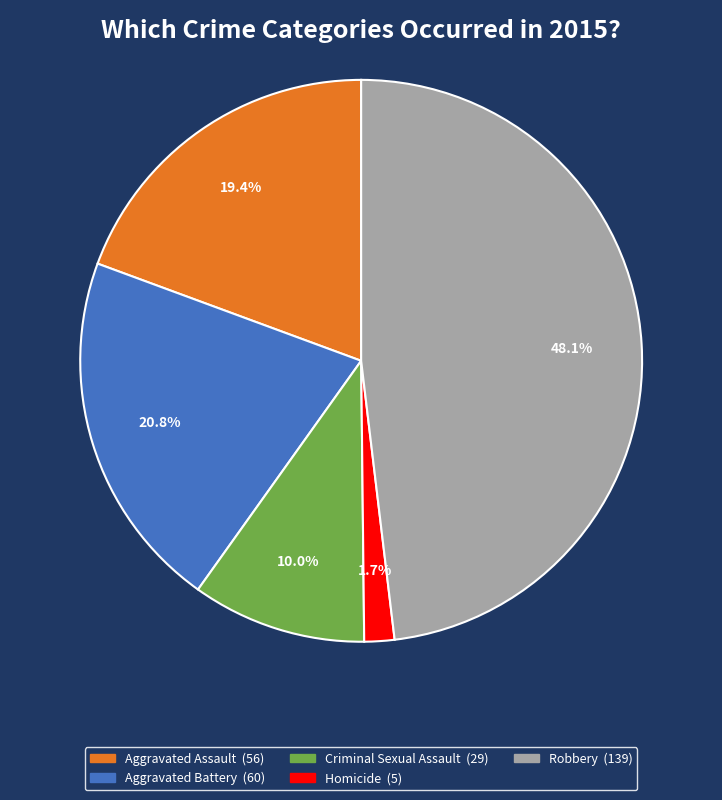

To the nearest percent, what is the average slice percentage?

20%